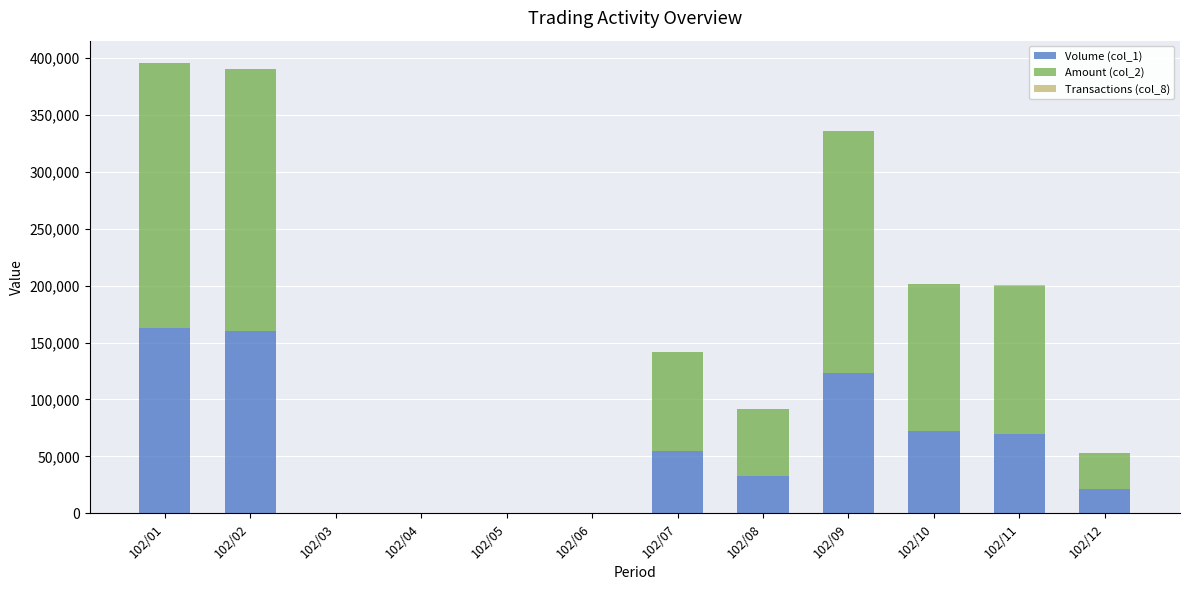

Where does the Transactions (col_8) series first go above 3?

102/01